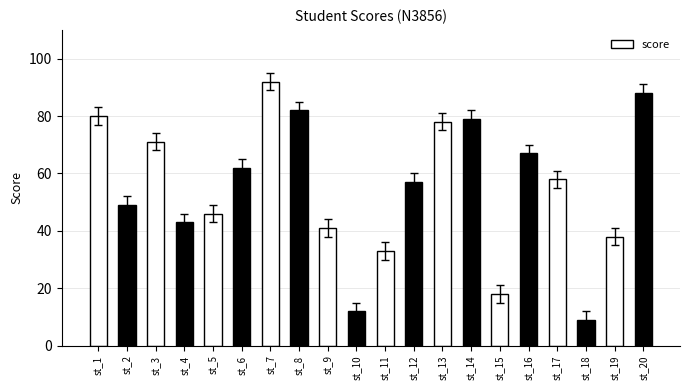

Read the value at st_2, to the nearest 10.

50